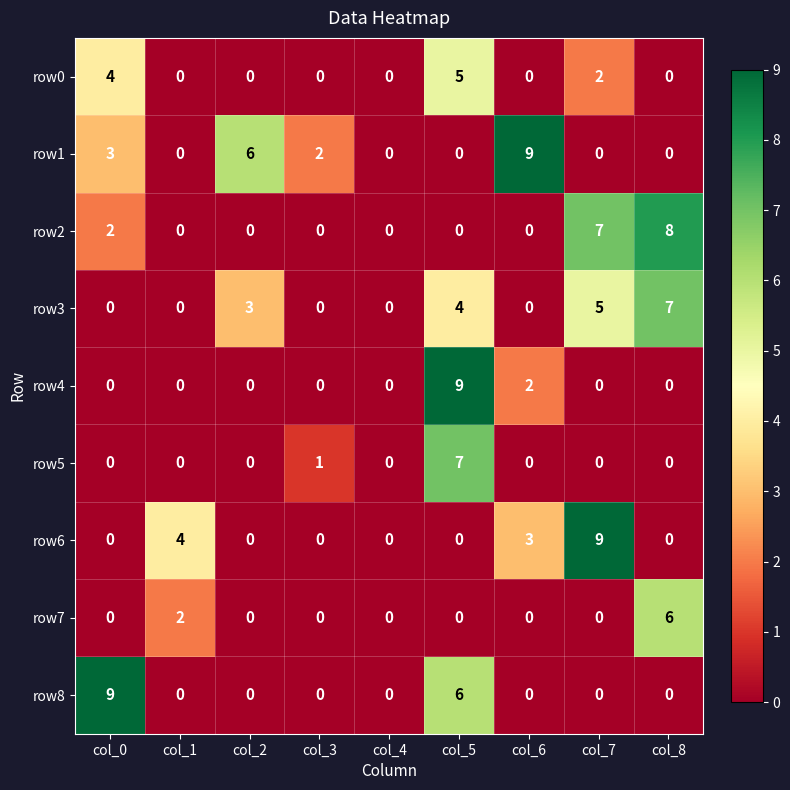

Between col_2 and col_3, which series saw the biggest shift?

row1